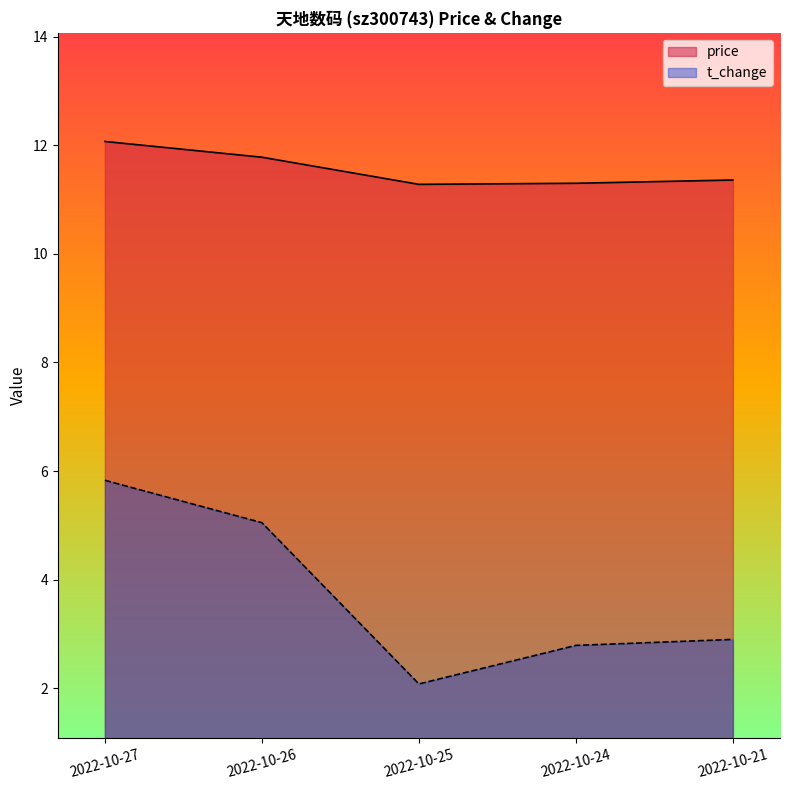

Rank the series at 2022-10-26 from lowest to highest value.

t_change, price